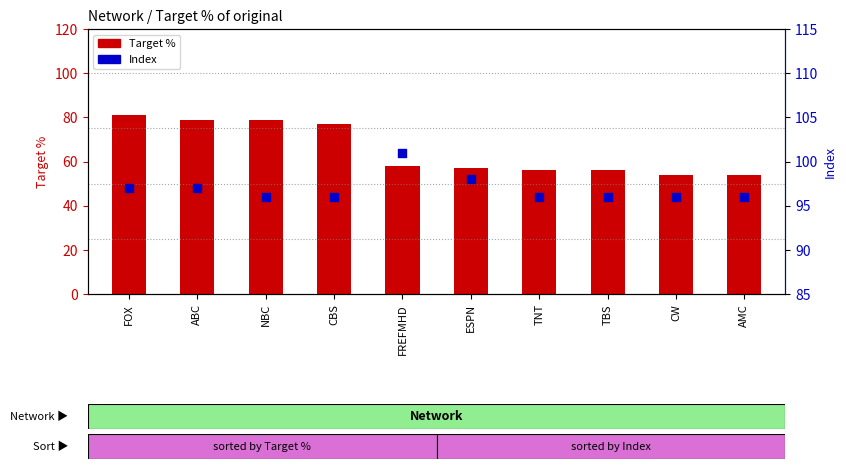

Which series contains the highest Y value?

Index